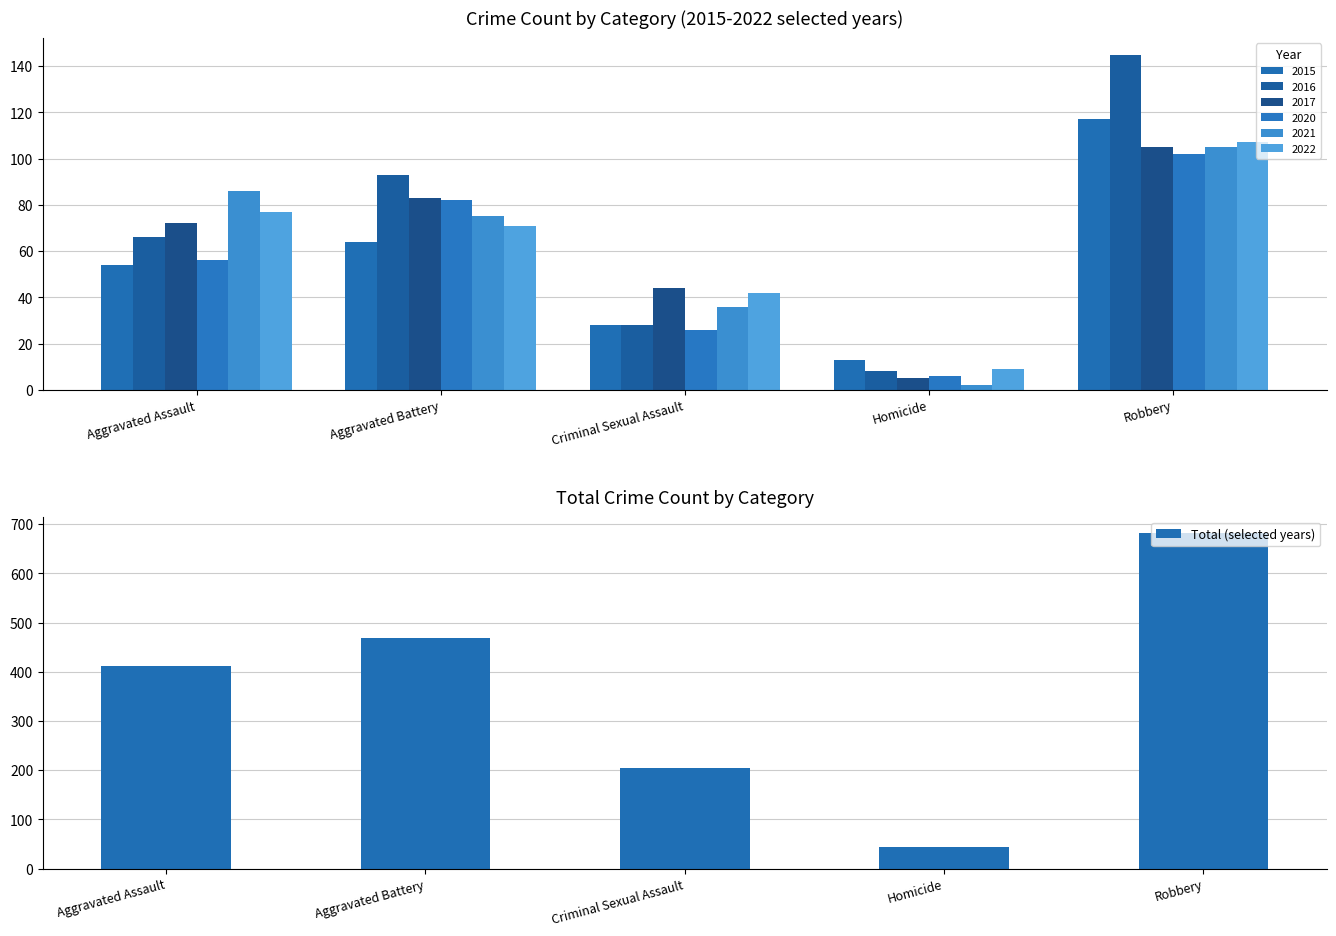

What is the ratio of the value at Homicide to the value at Robbery?

0.1